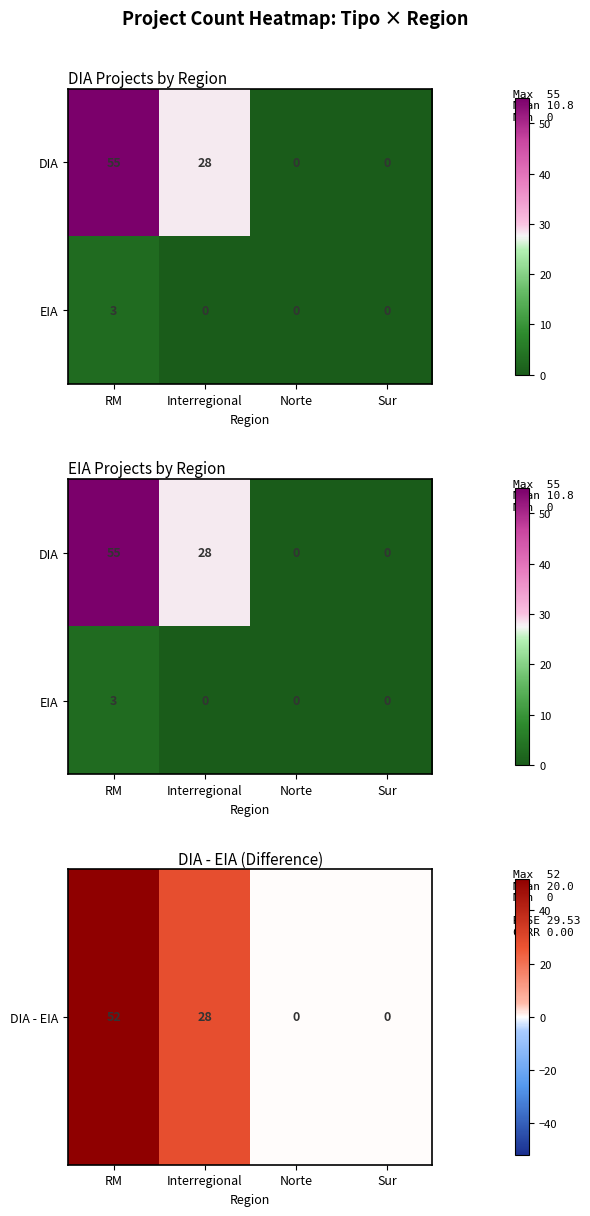

At how many categories does at least one series exceed 26?

2